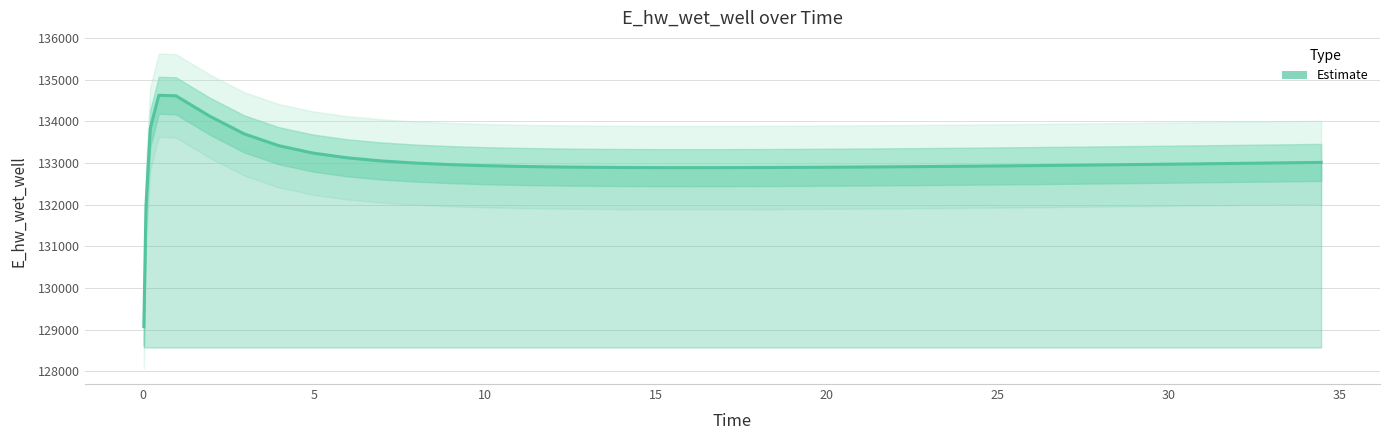

At which category does the data reach its first local valley?

20